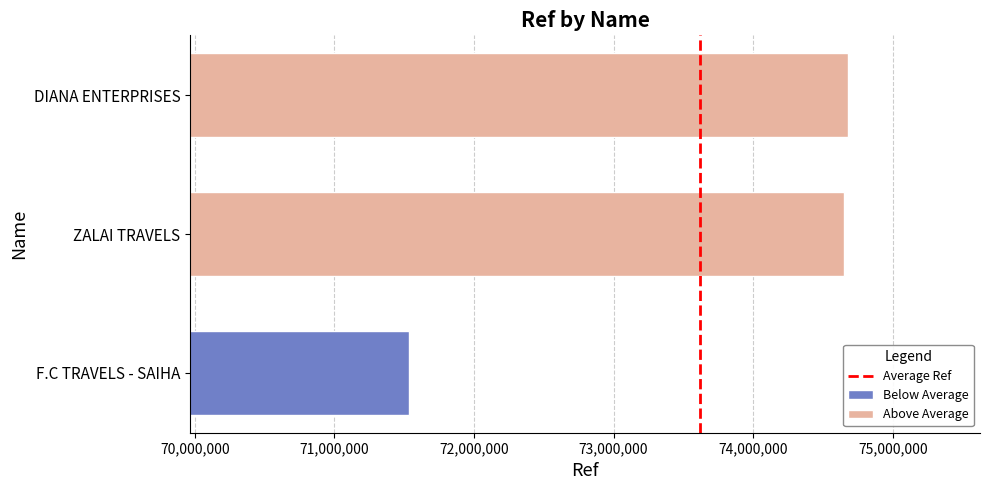

The value at DIANA ENTERPRISES is 74681976. True or false?

True